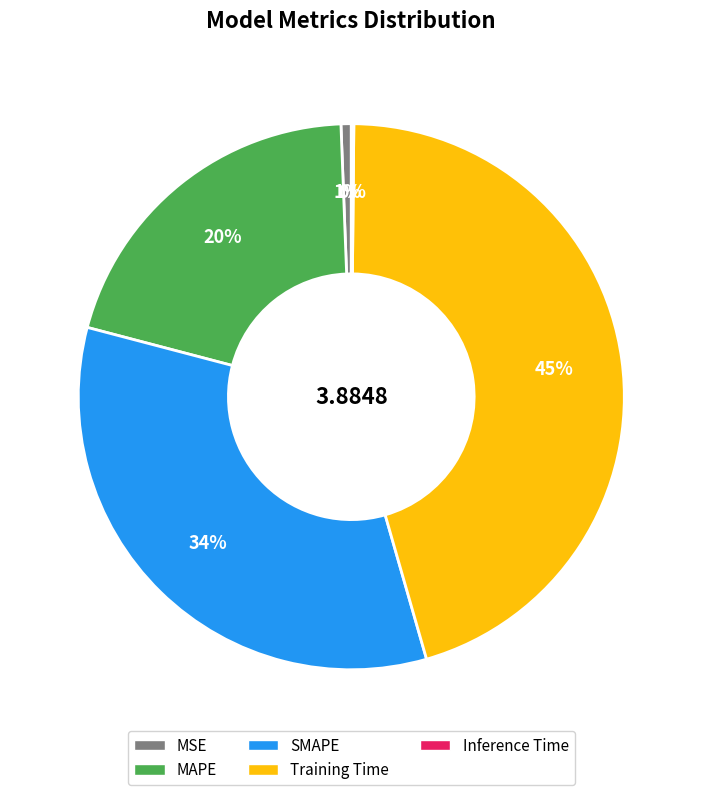

To the nearest percent, what portion does Training Time represent?

45%